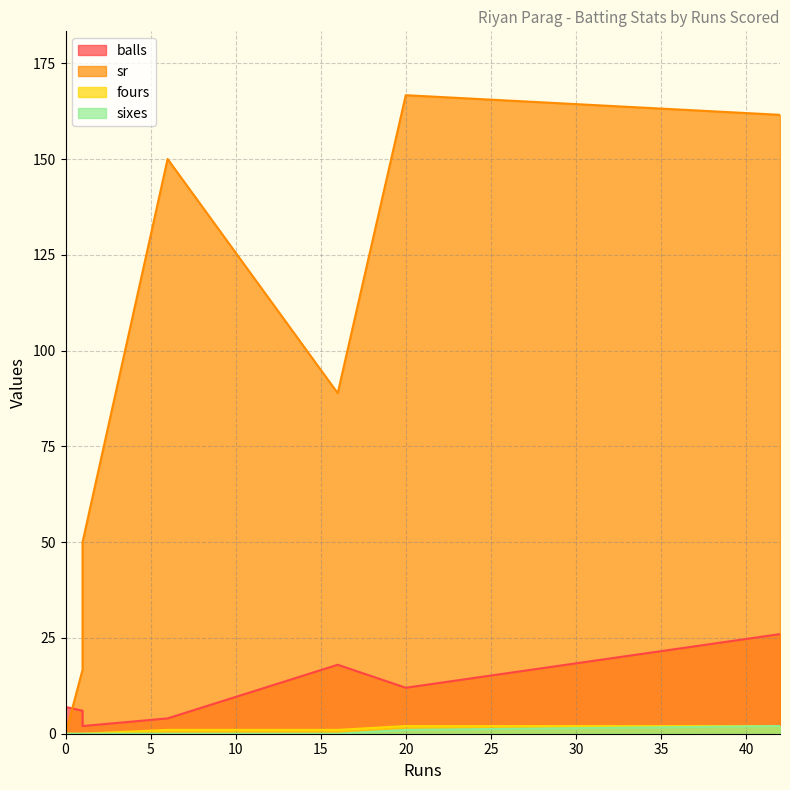

True or false: fours has more than 2 points higher than both neighbors.

False